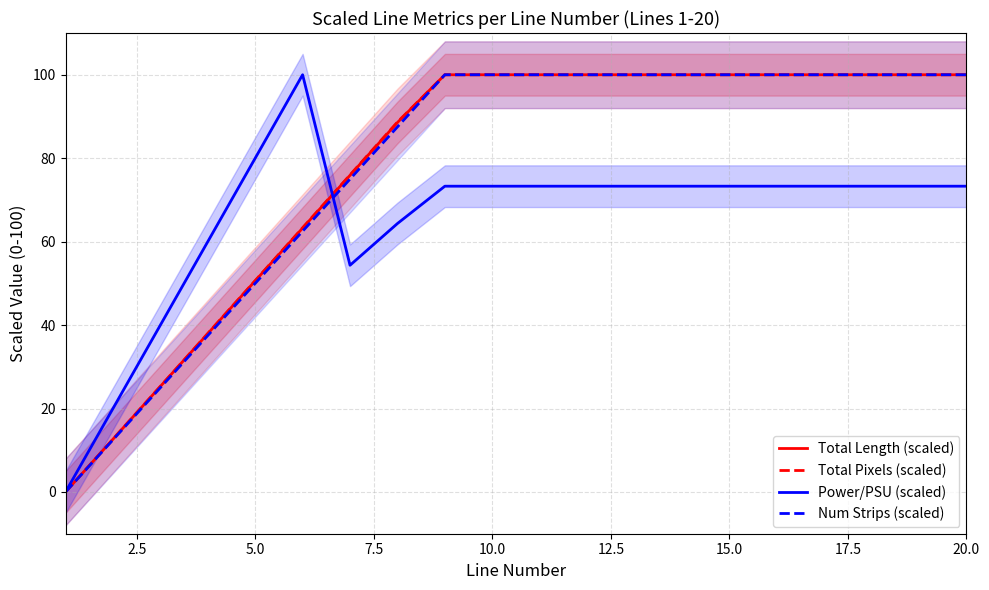

How many data points does each series have?

20